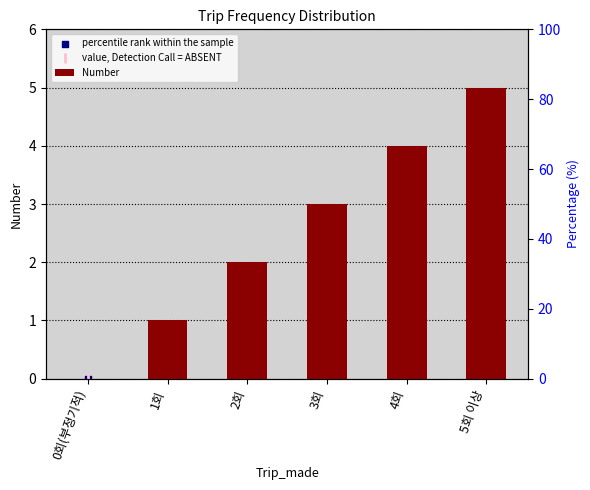

Is the value of percentile rank within the sample at 0회(부정기적) greater than the value of value, Detection Call = ABSENT at 2회?

No